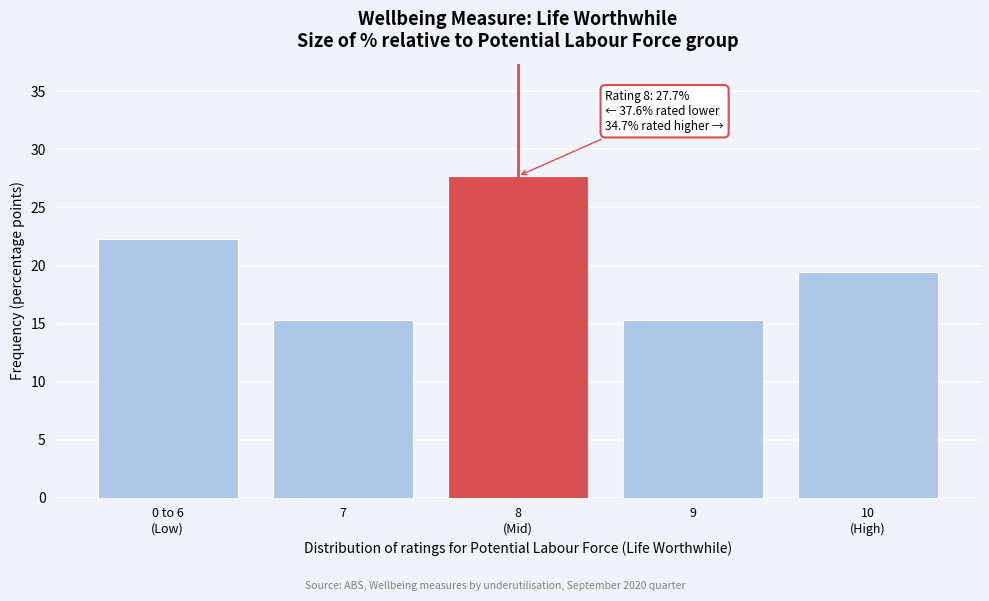

Reading left to right, transcribe all the data shown in this chart.

22.3	15.3	27.7	15.3	19.4